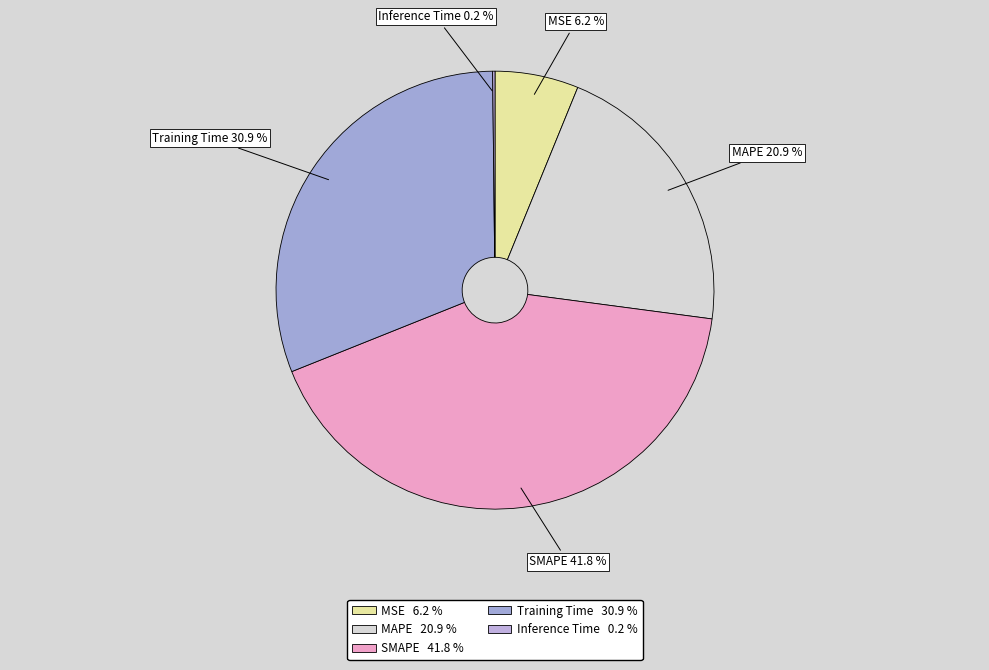

Approximately how many times larger is the value at MAPE compared to Training Time?

0.7